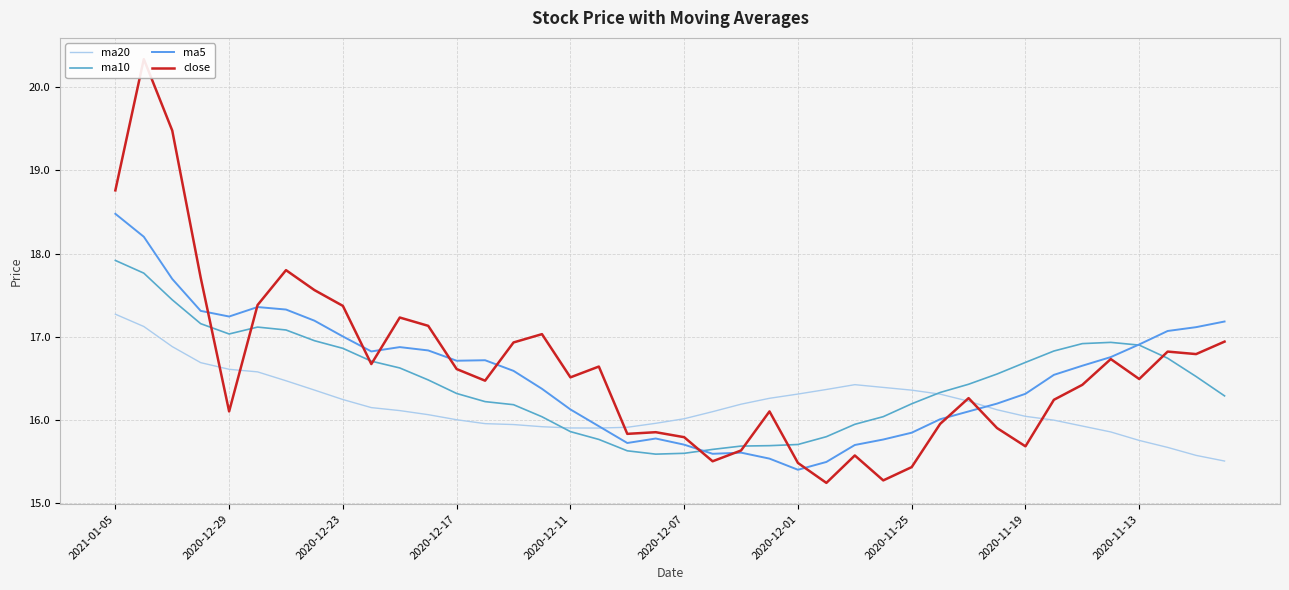

How many lines are shown in the chart?

4